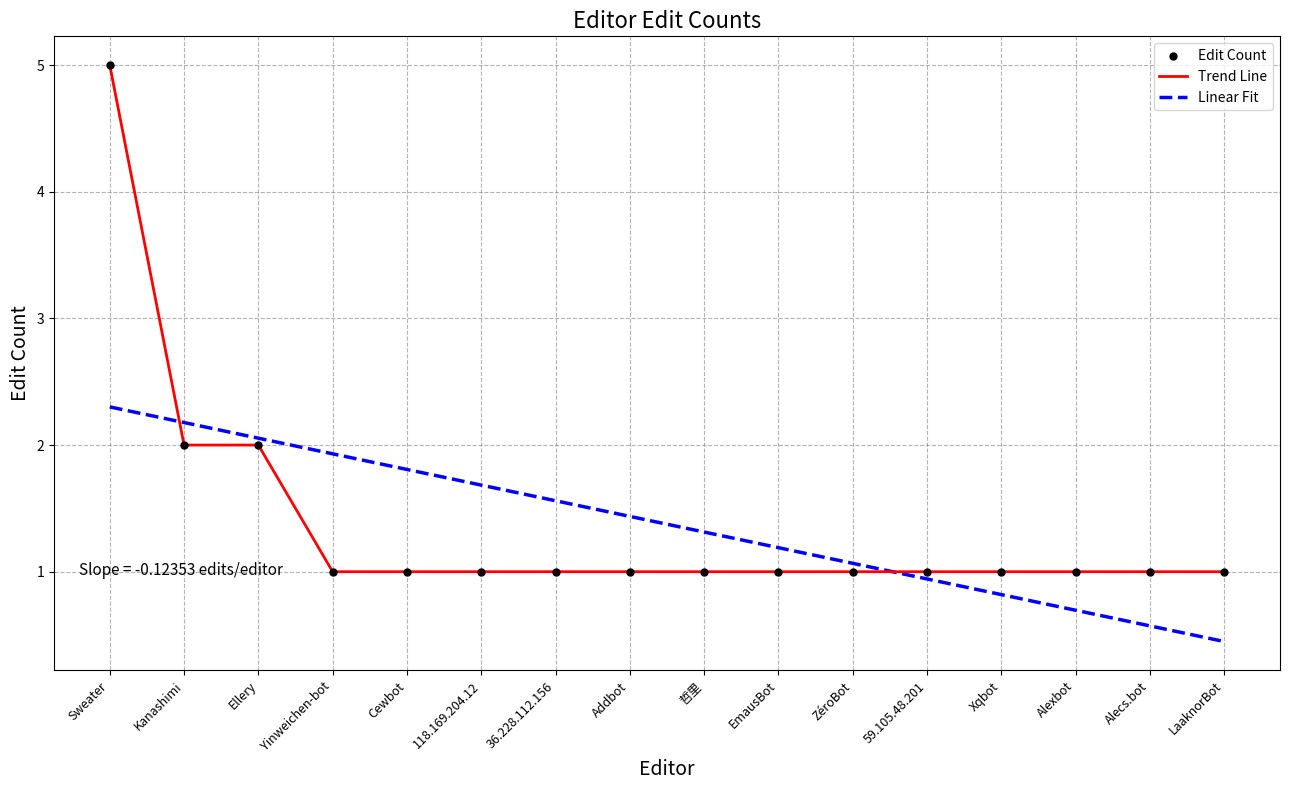

What is the difference between the highest and lowest values at 118.169.204.12?

0.7